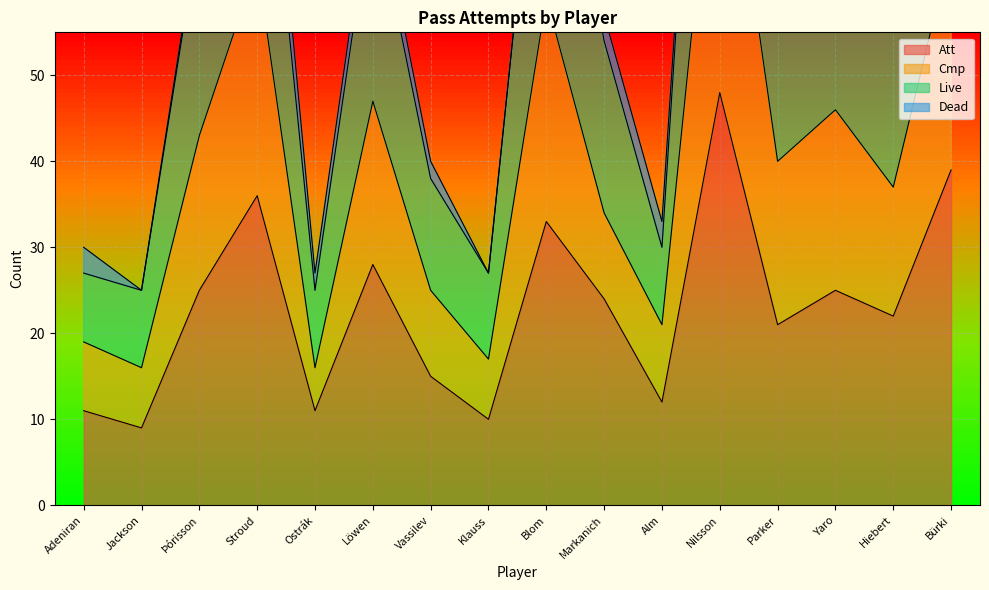

How many data points in Att are above 24?

7